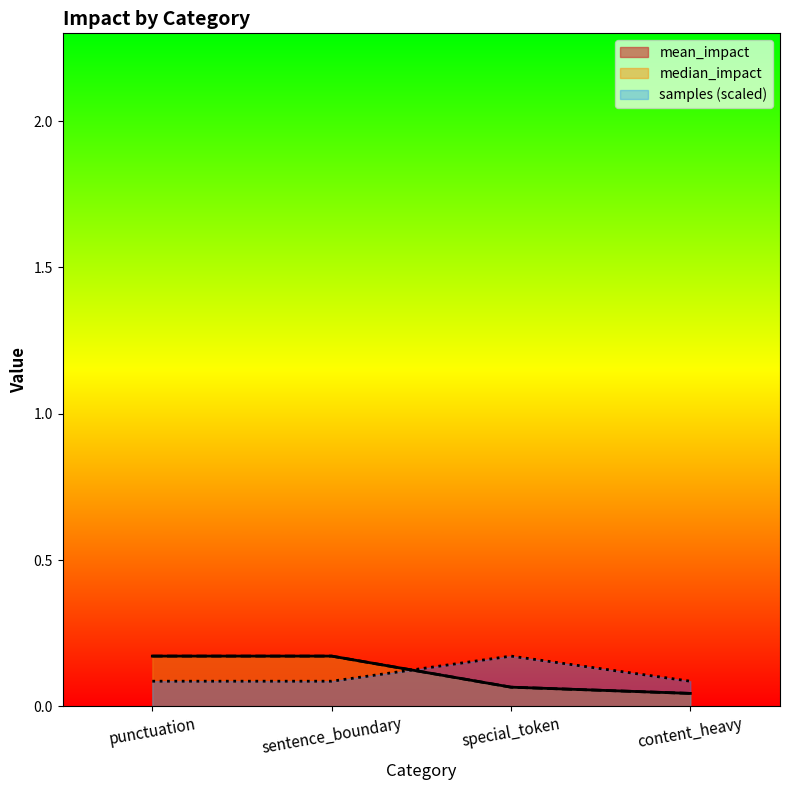

What is the value of the median_impact point at the 1st from the left?

0.2